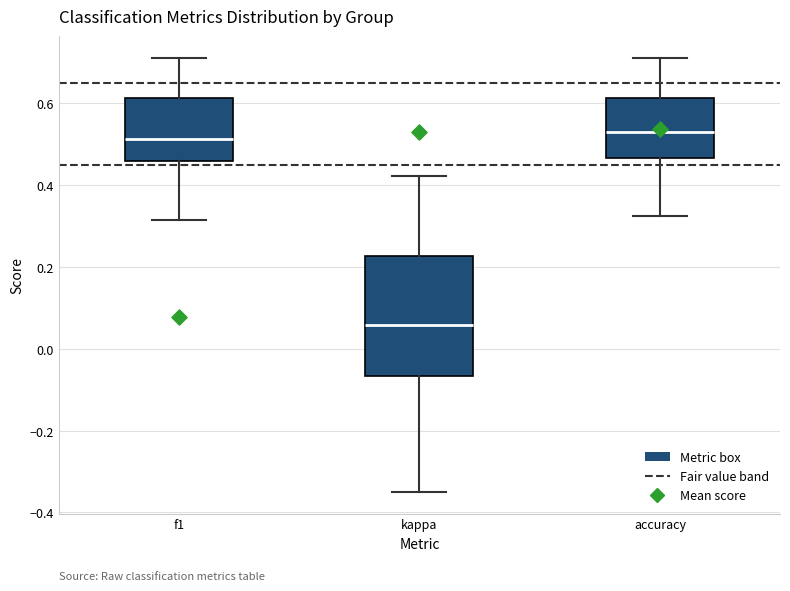

Reading left to right, transcribe this box plot: for each box, give where its median line is, the range the box spans, and where its two whiskers end, as read against the y-axis. The values are not printed on the chart, so give them approximately, as read against the axis.

f1: median 0.52, box 0.46 to 0.62, whiskers 0.32 to 0.72
kappa: median 0.06, box -0.06 to 0.22, whiskers -0.34 to 0.42
accuracy: median 0.52, box 0.46 to 0.62, whiskers 0.32 to 0.72